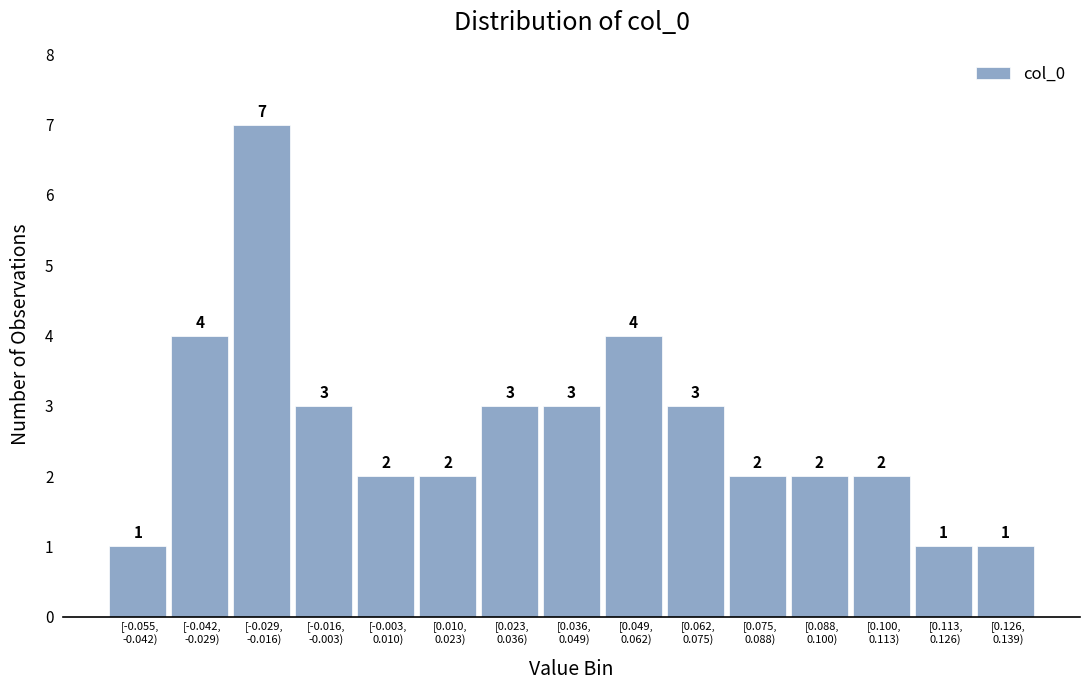

Reading right to left, list all the values displayed in this chart.

1	1	2	2	2	3	4	3	3	2	2	3	7	4	1